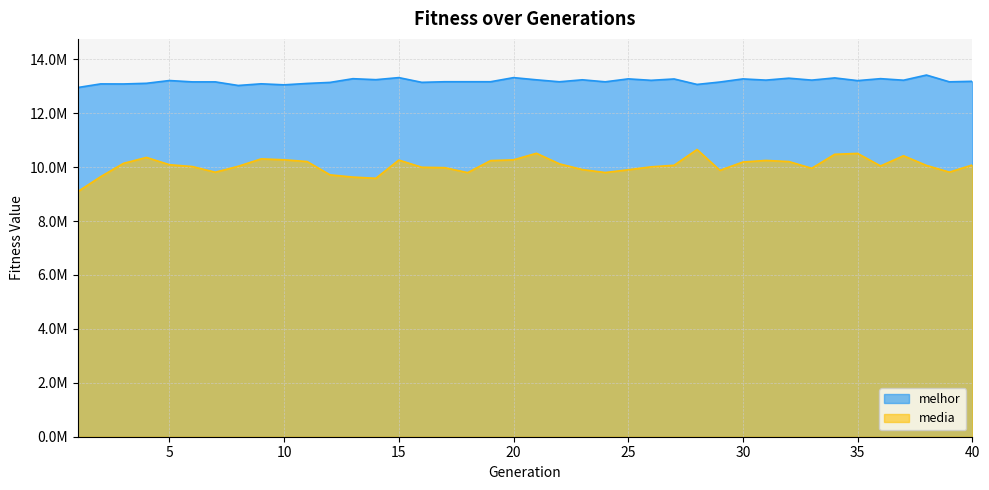

Rank the series at 31 from lowest to highest value.

media, melhor